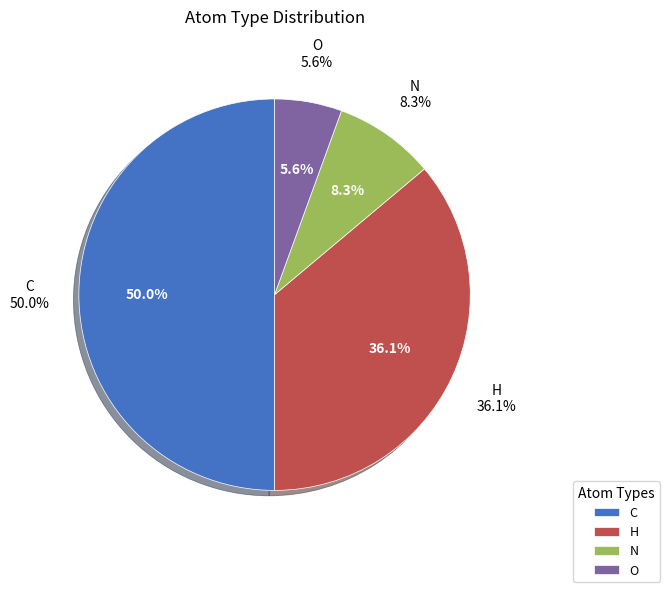

Count the number of slices in the pie.

5